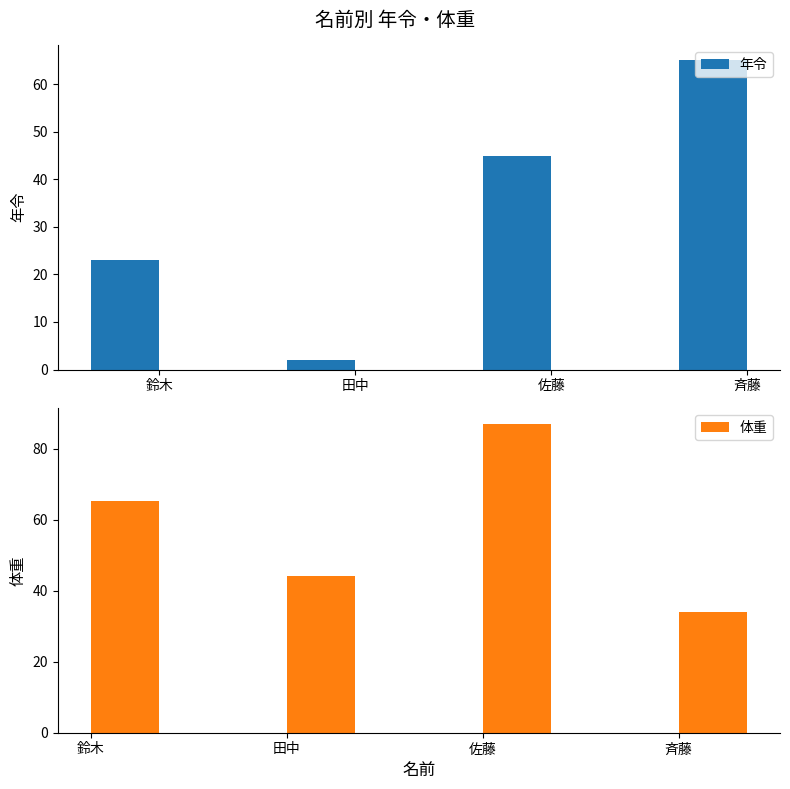

What is the value of the 体重 bar at the 1st from the left?

65.4